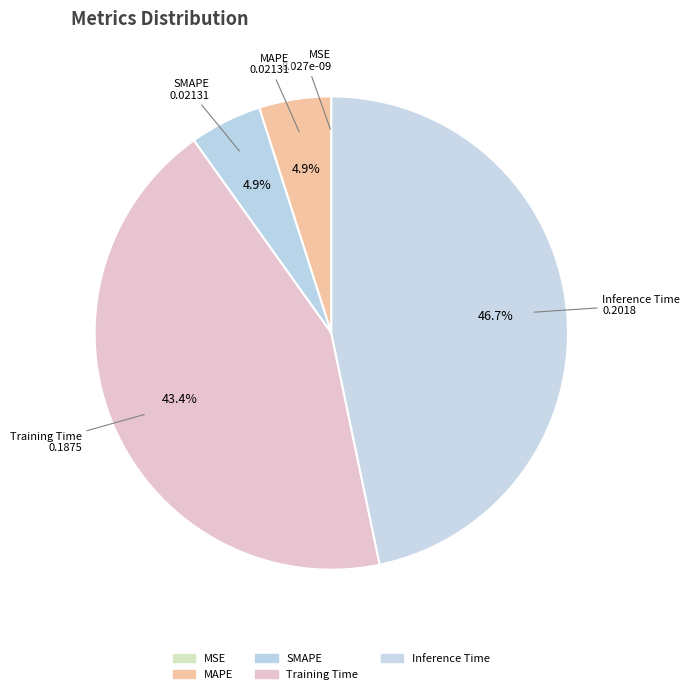

Which category has the biggest portion of the pie?

Inference Time